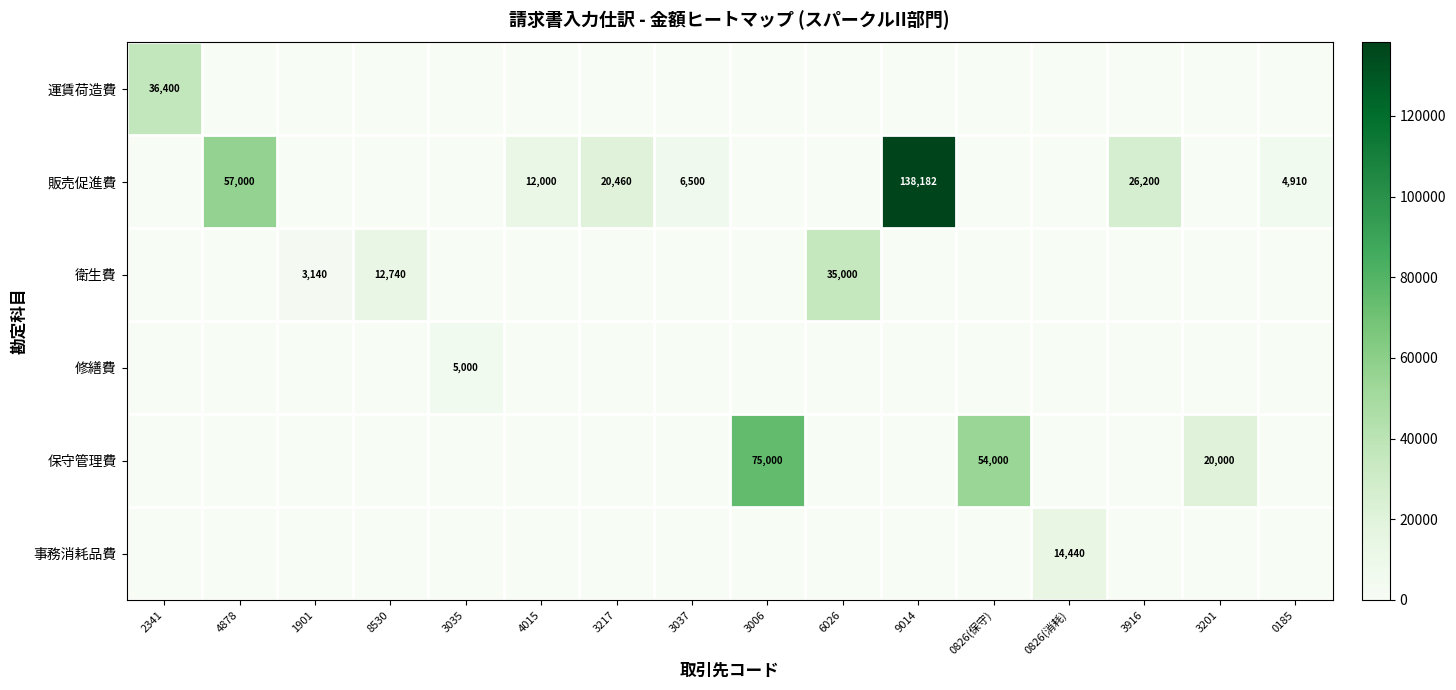

The 販売促進費 series shows 138182 at 9014. True or false?

True